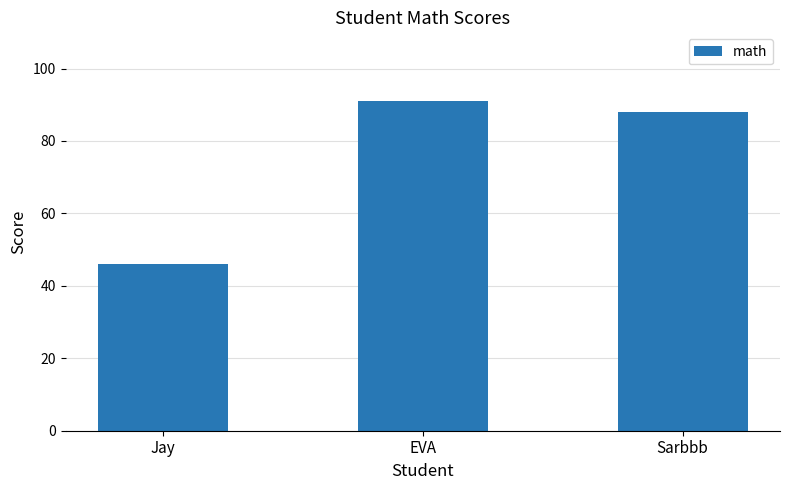

How many distinct data groups are displayed?

1